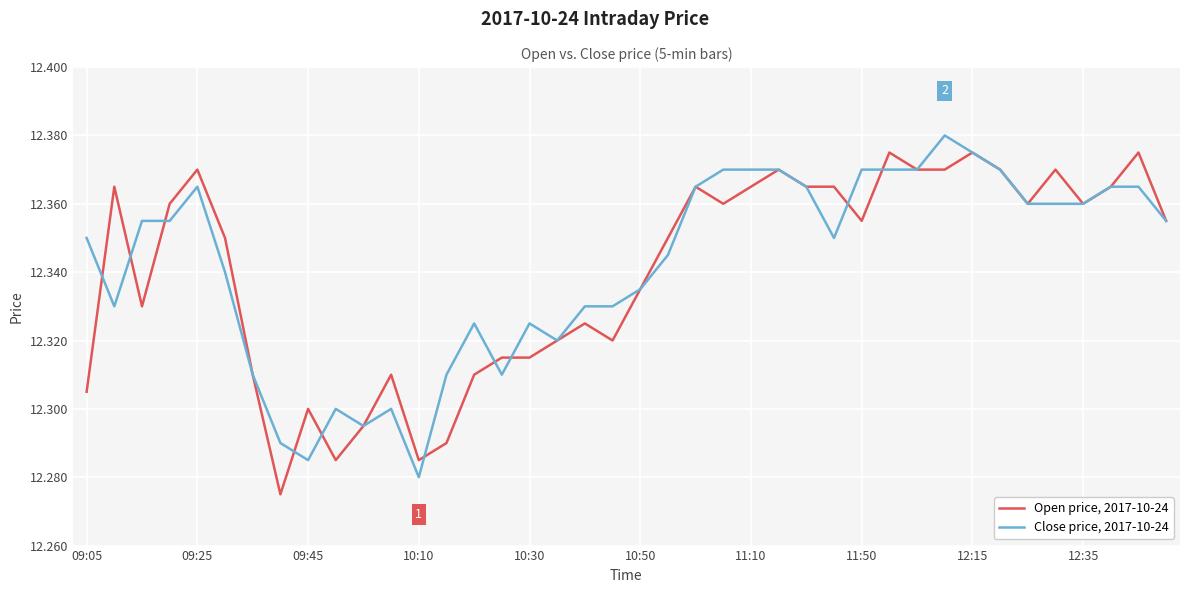

True or false: Open price, 2017-10-24 and Close price, 2017-10-24 cross at least once.

True